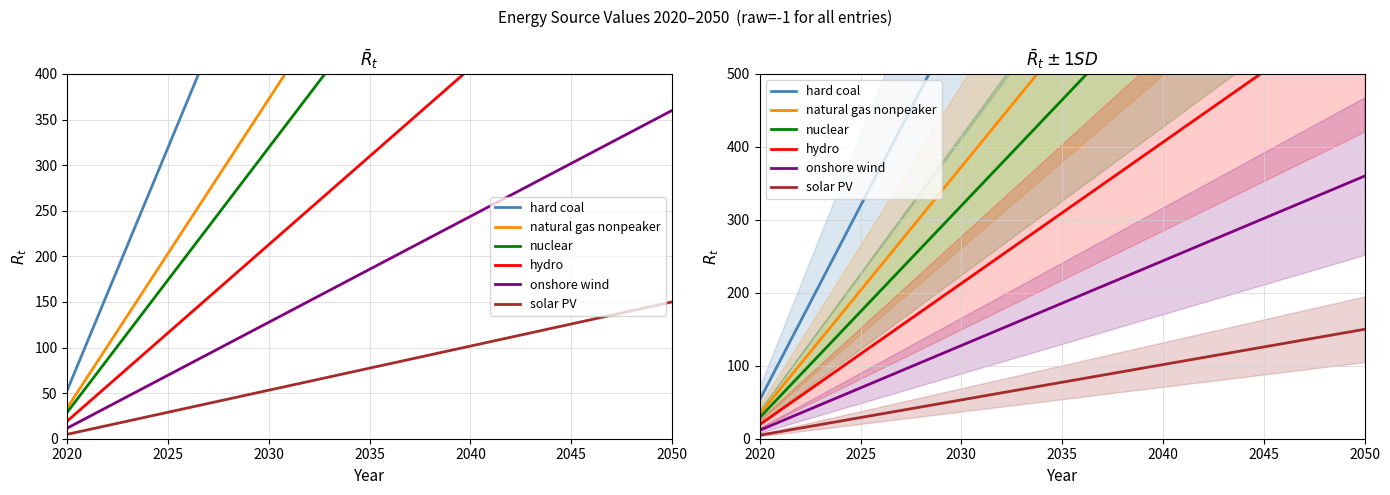

At how many categories does at least one series exceed 1576?

2